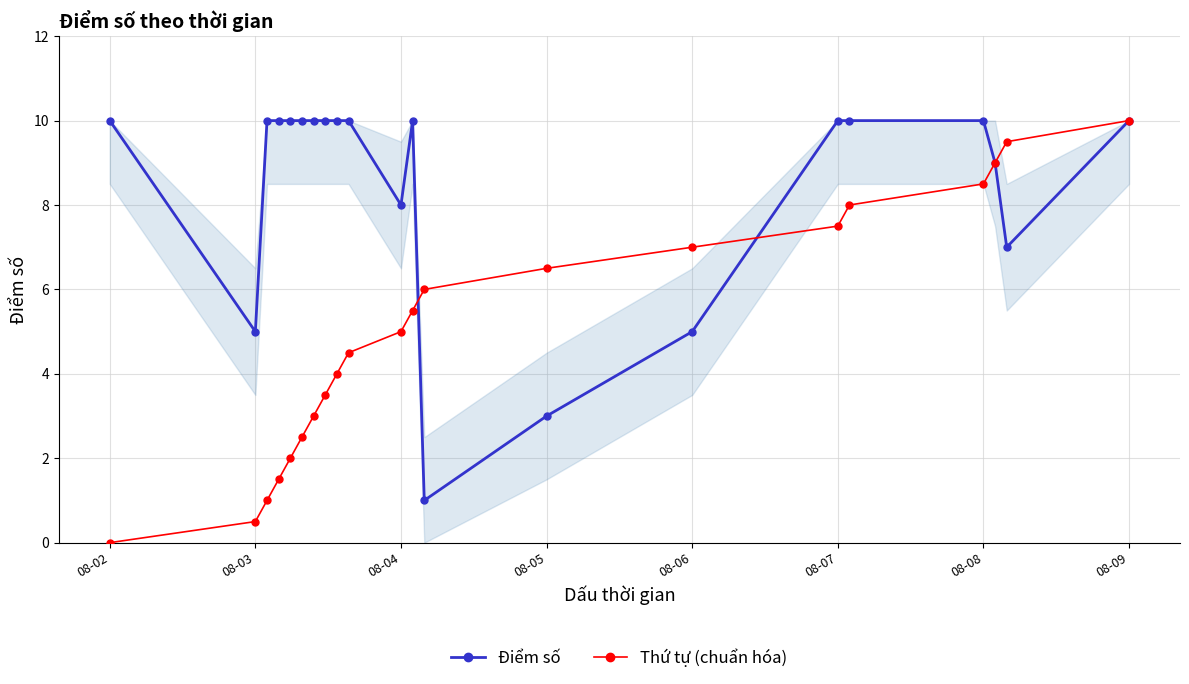

What is the highest value of the Điểm số series?

10.0